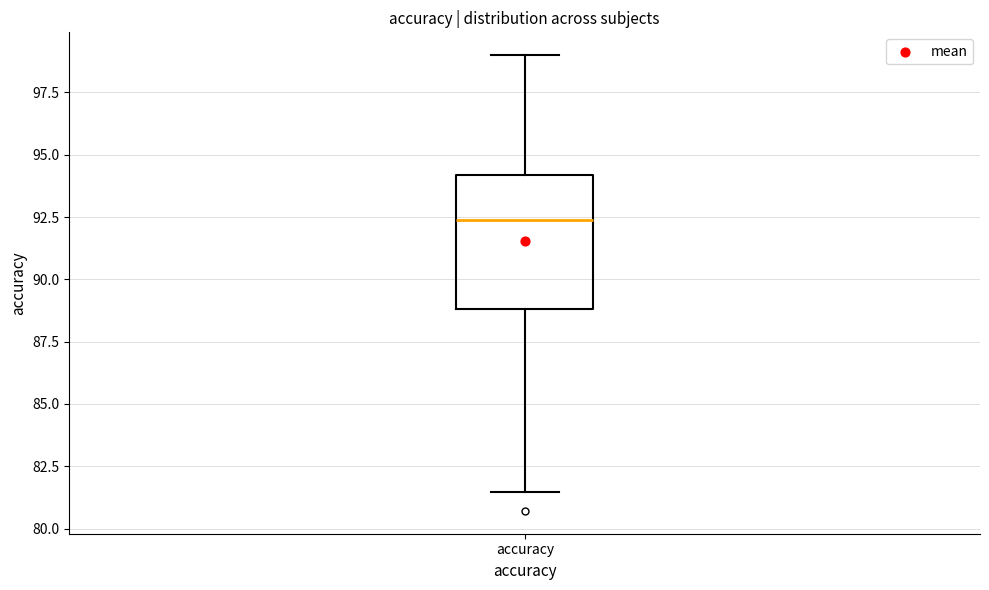

Where does the median line of the box for accuracy sit on the y-axis? The values are not printed on the chart, so give them approximately, as read against the axis.

92.5